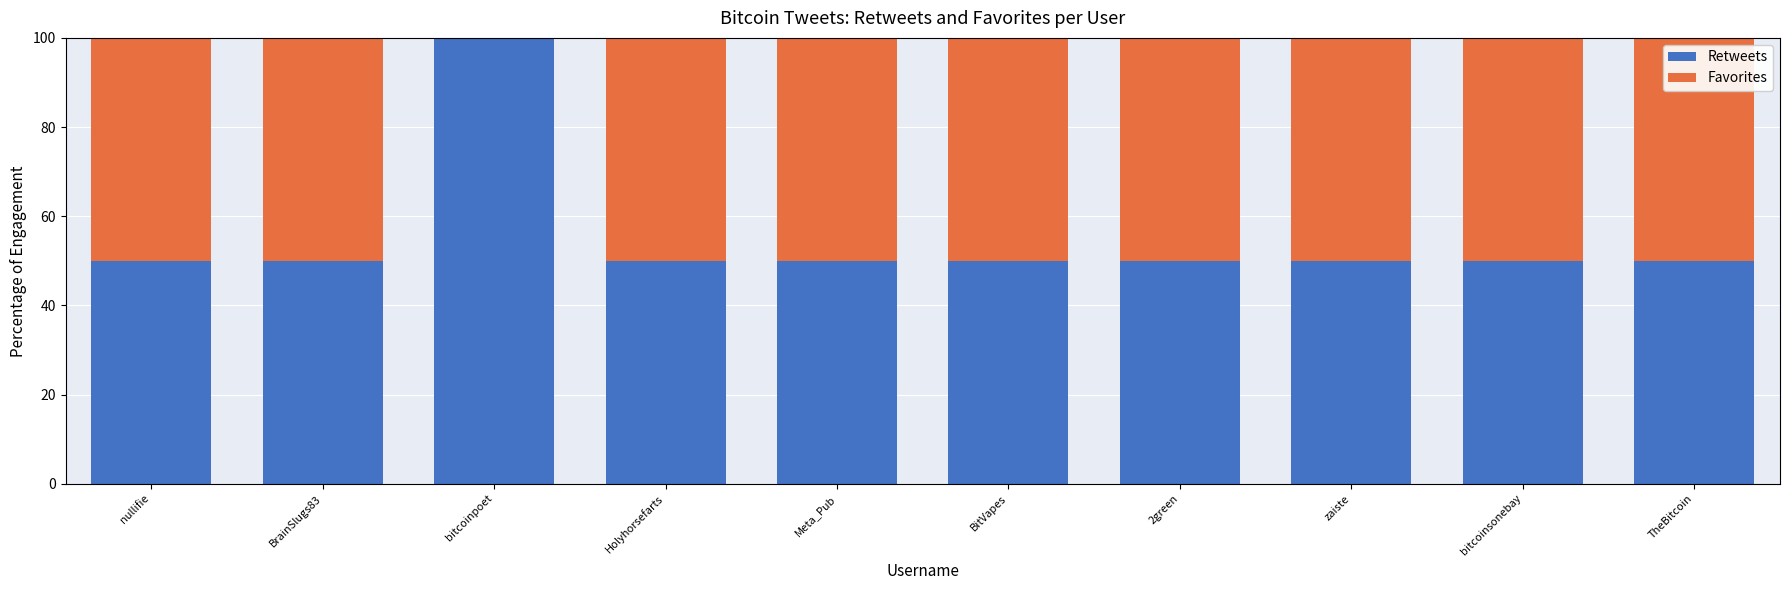

Is it true that Retweets equals 50 at BrainSlugs83?

True